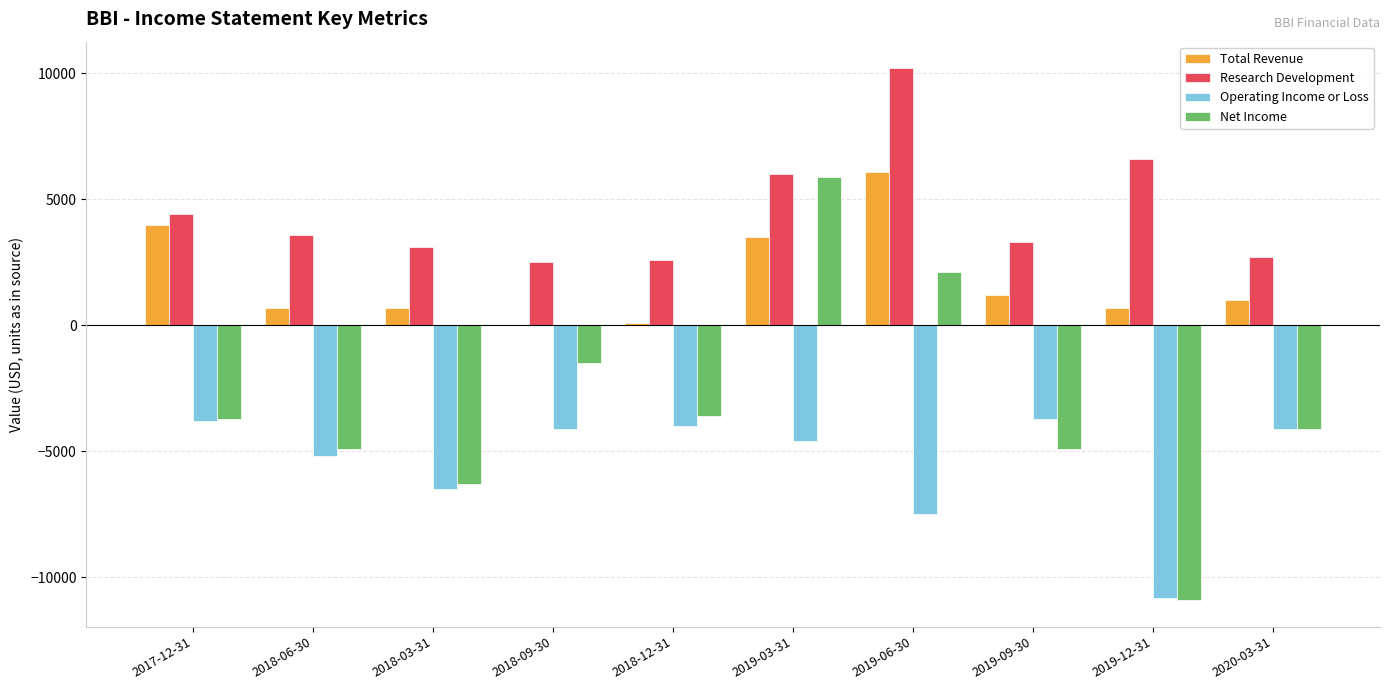

At which label does Net Income reach its peak?

2019-03-31